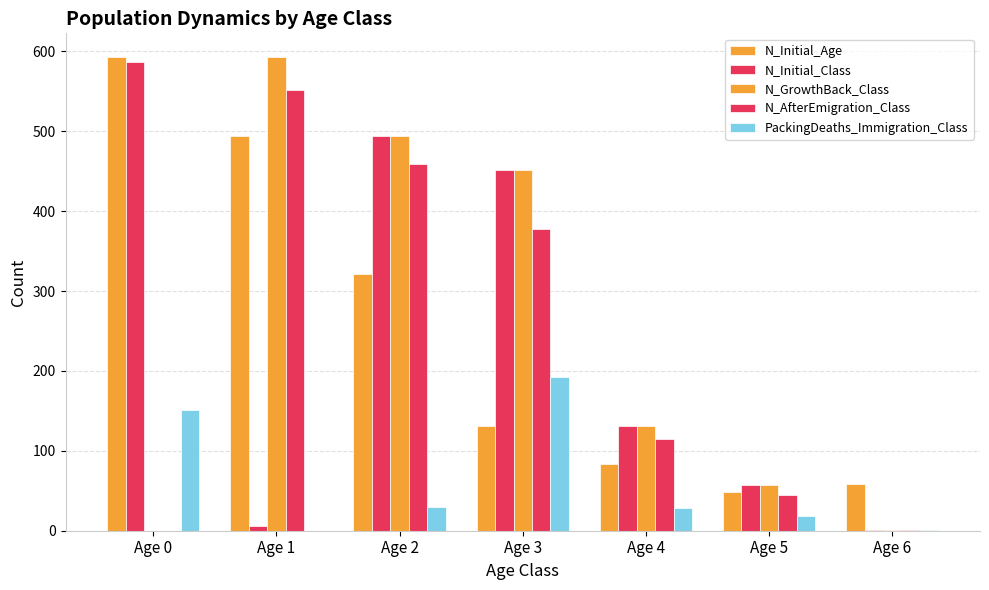

At which label does PackingDeaths_Immigration_Class reach its peak?

Age 3